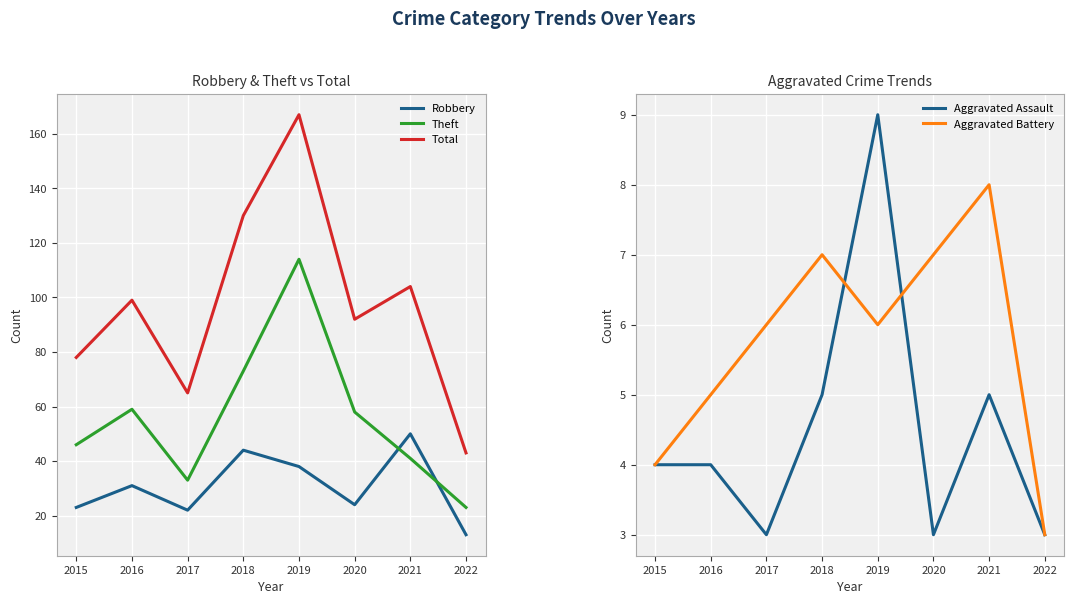

How many data points in Aggravated Assault are above 4?

3